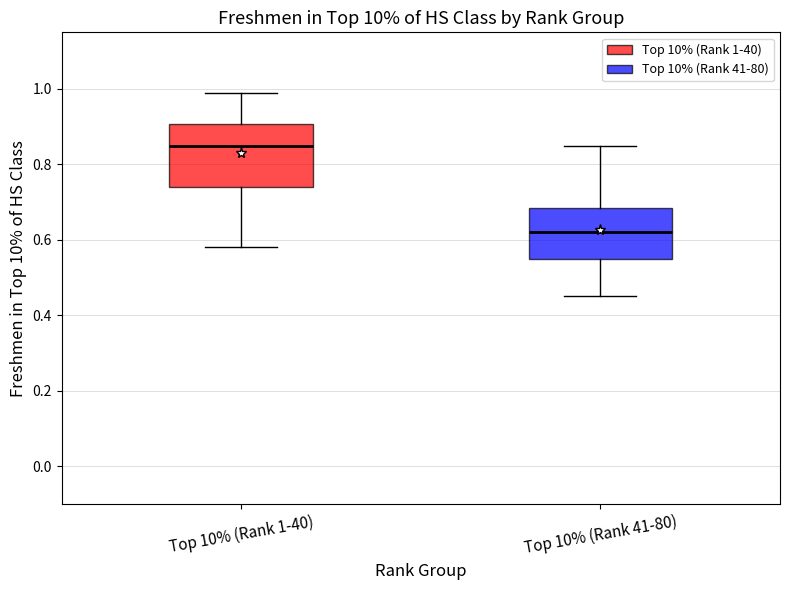

Which box has the lowest median line?

Top 10% (Rank 41-80)